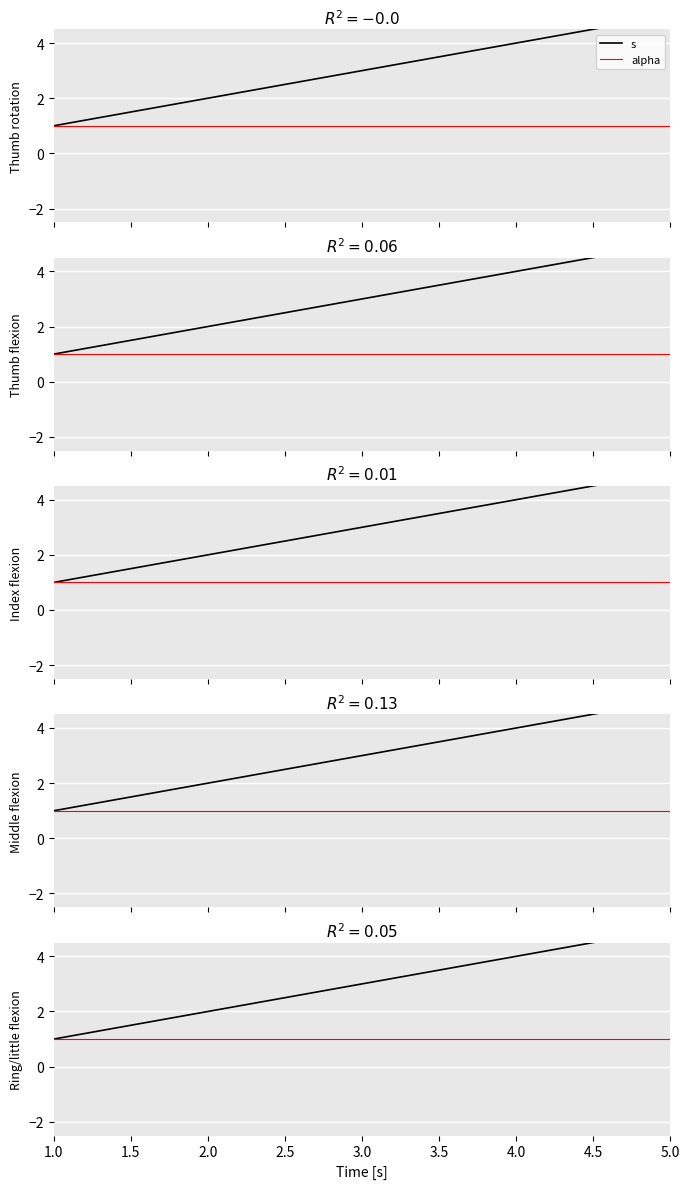

True or false: alpha and s intersect in this chart.

False